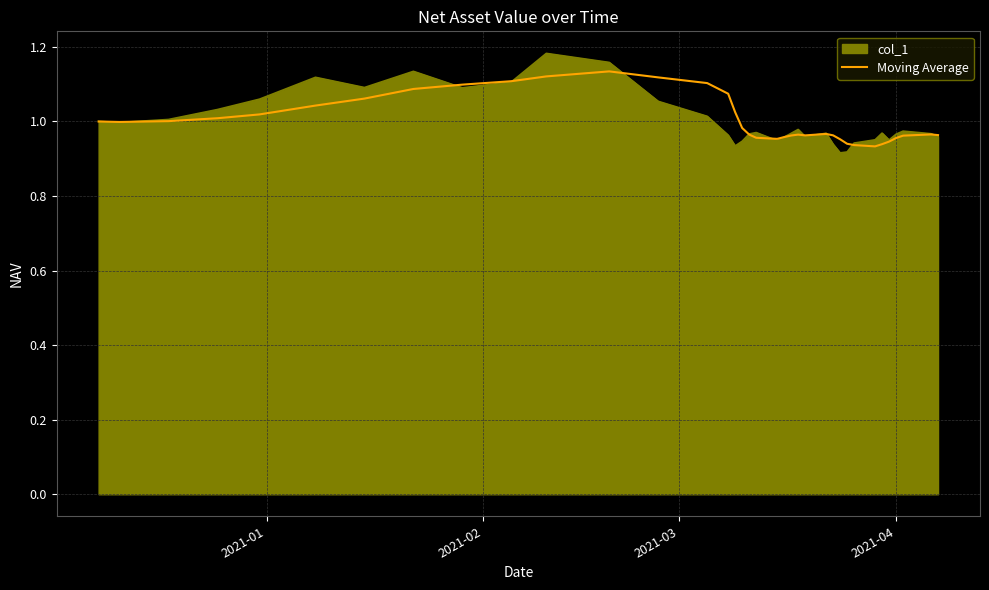

Which series has the widest spread of values?

col_1